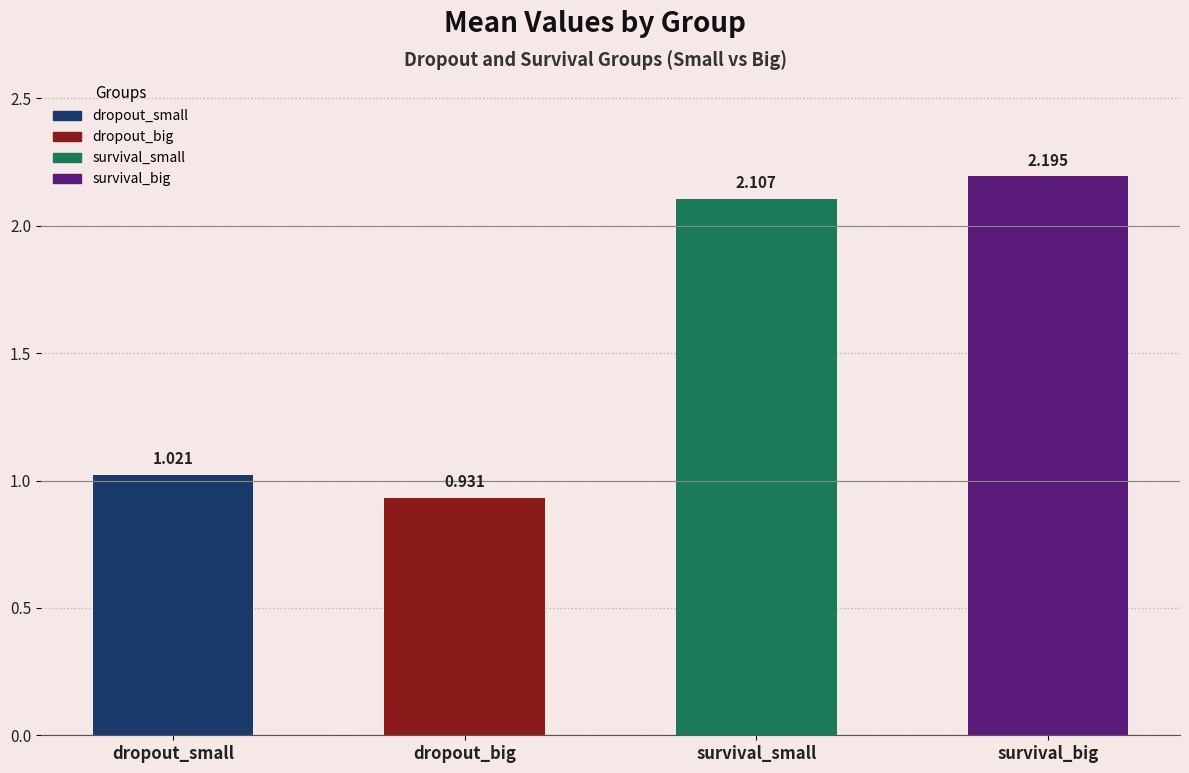

Between dropout_big and dropout_small, which is larger?

dropout_small